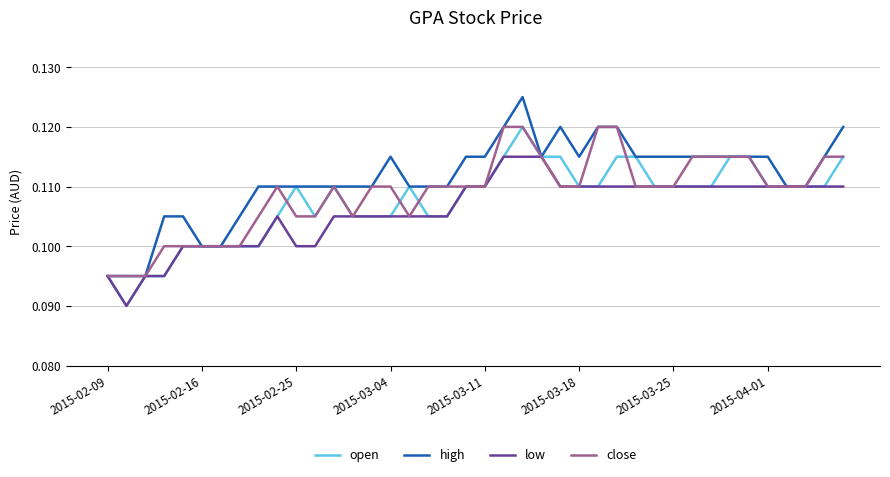

What are all the series names shown in the legend?

open, high, low, close